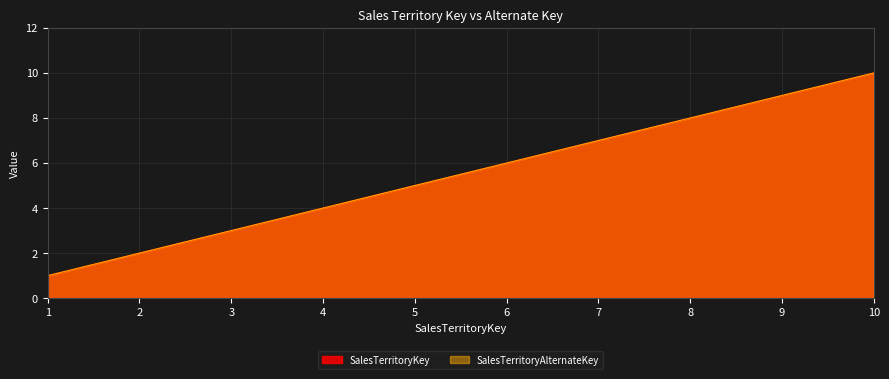

The value of SalesTerritoryAlternateKey at 2 is 3. True or false?

False